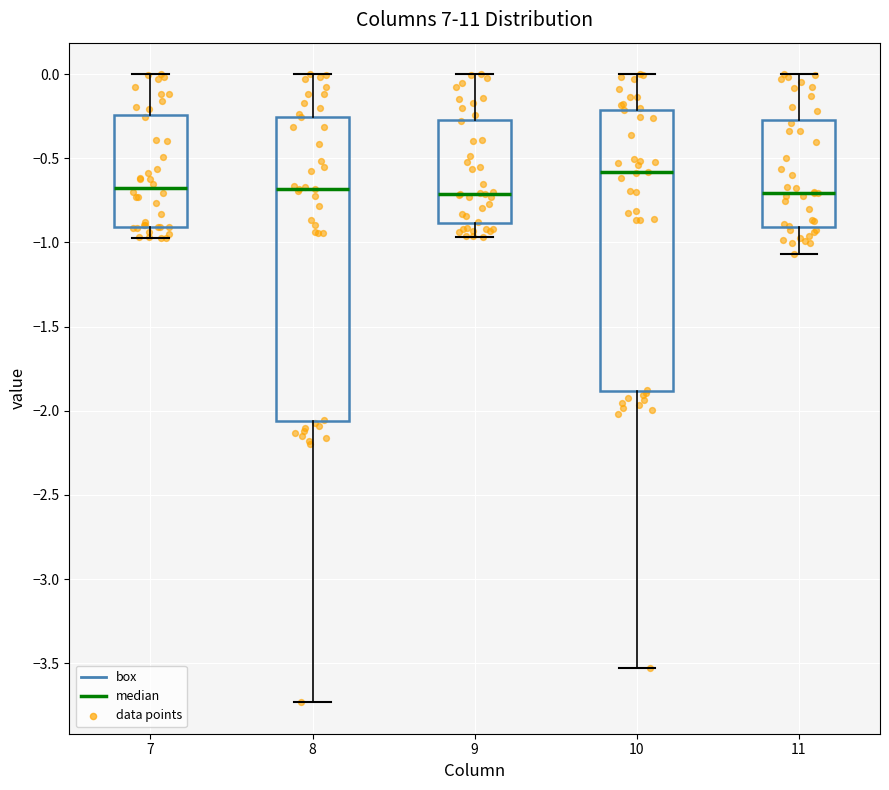

Comparing the boxes themselves (not the whiskers), which one is the tallest?

8